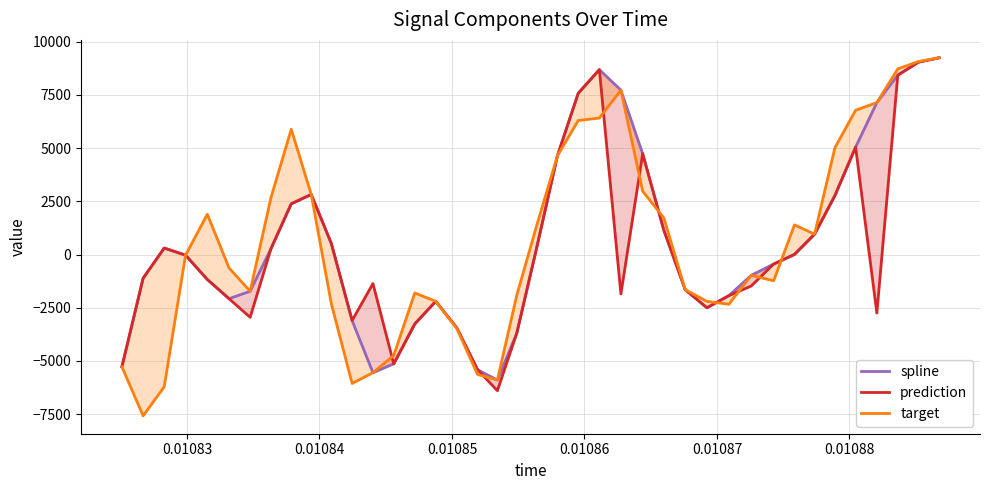

In spline, how many points are higher than both neighbors (excluding endpoints)?

4